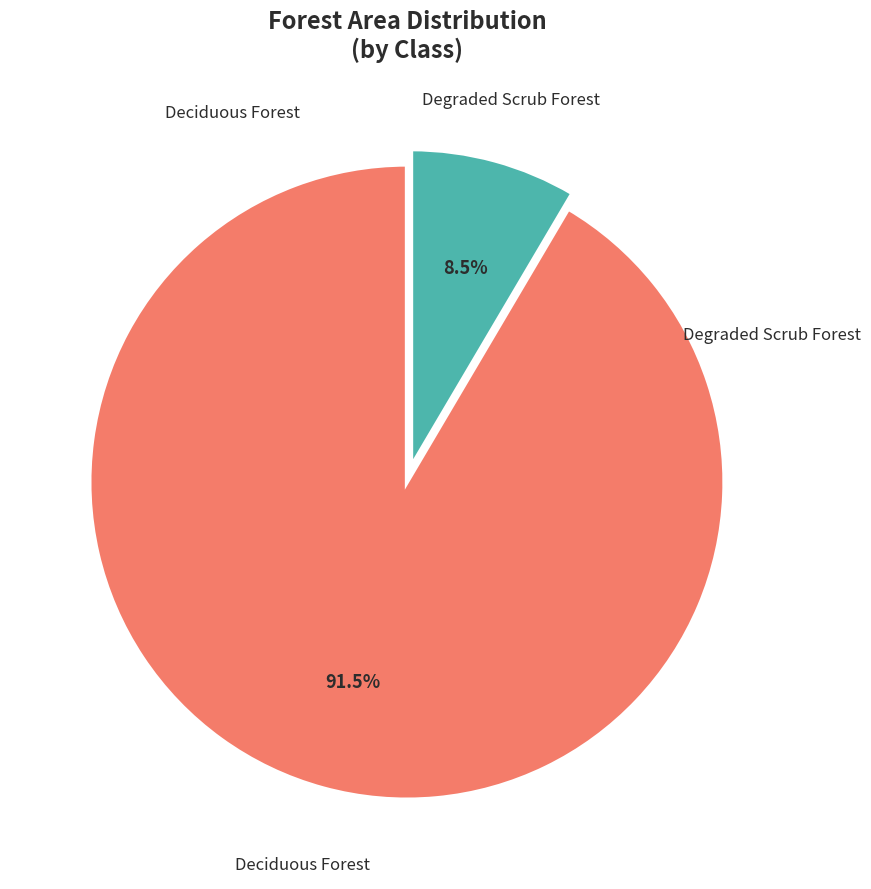

Is there a majority slice in this chart?

Yes